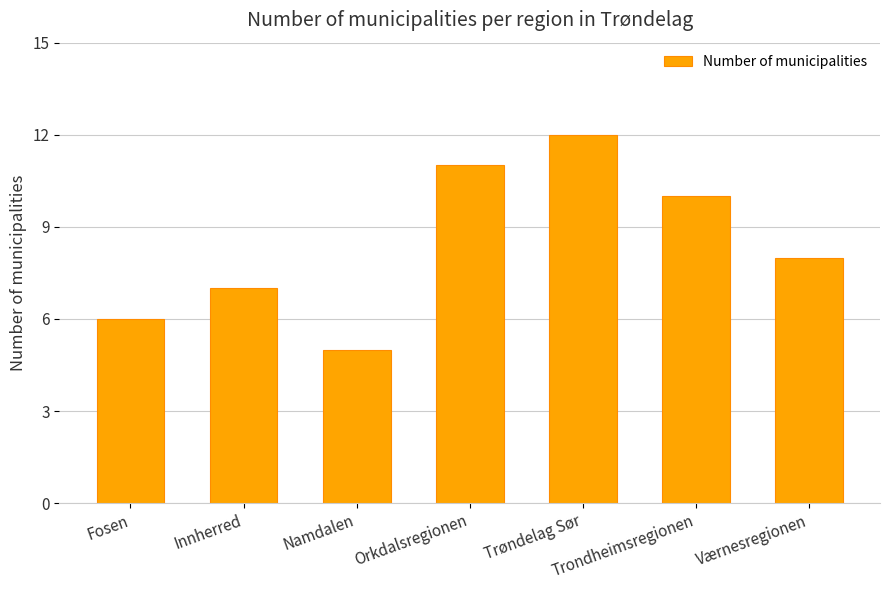

How many bars are there in total?

7